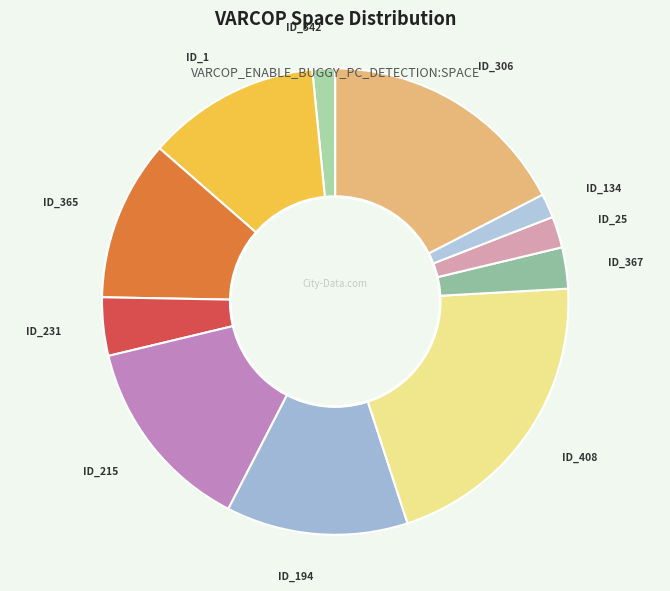

Which has a higher value, ID_342 or ID_306?

ID_306